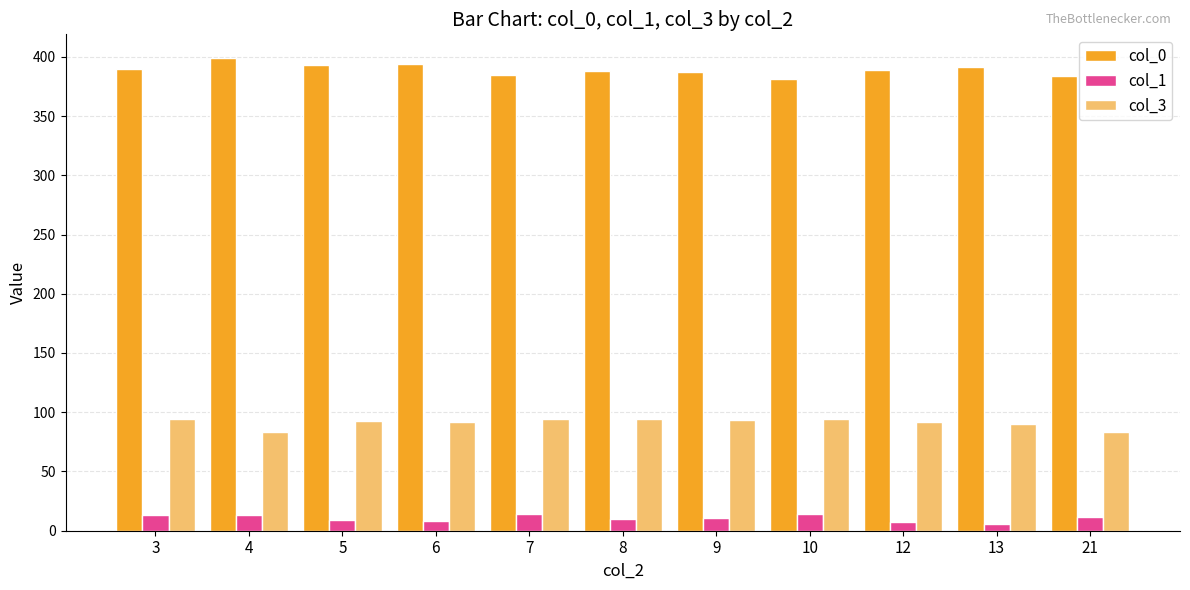

What is the difference between the highest and lowest values at 21?

372.0